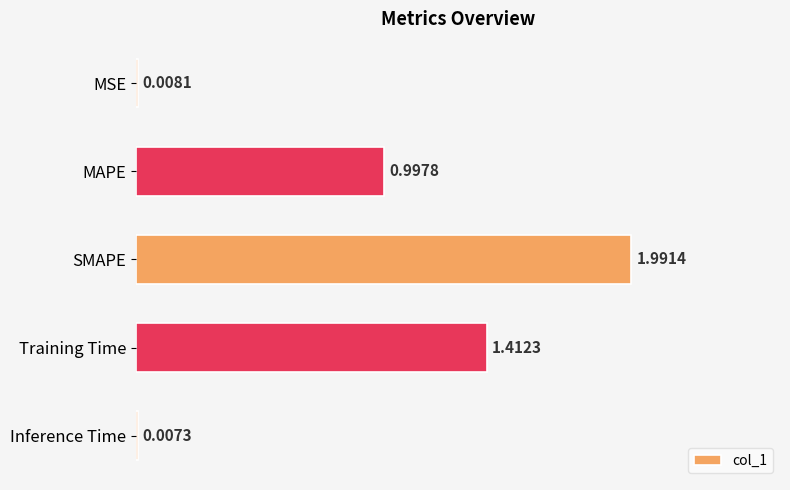

What is the sum of all values?

4.4